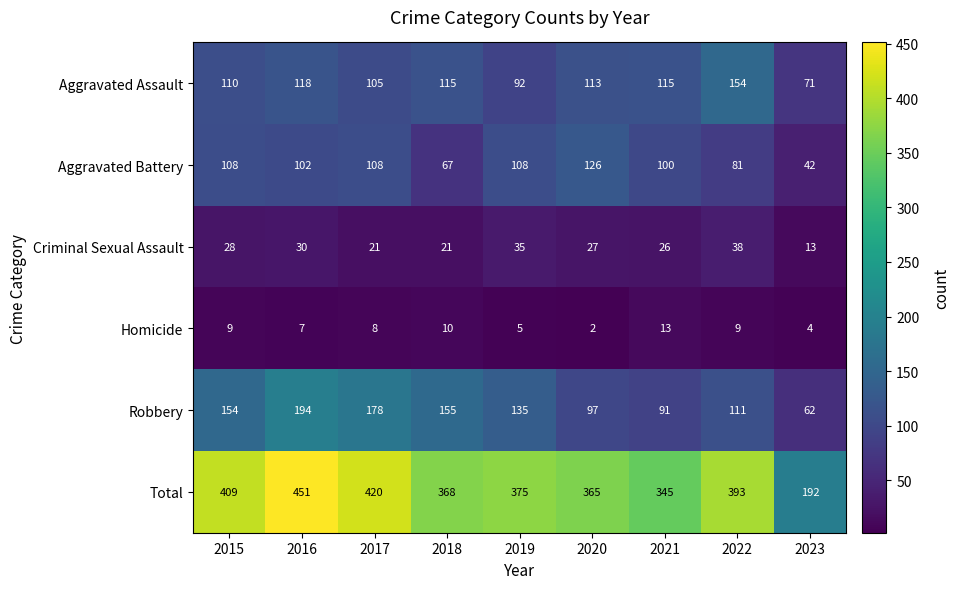

How many data points does each series have?

9